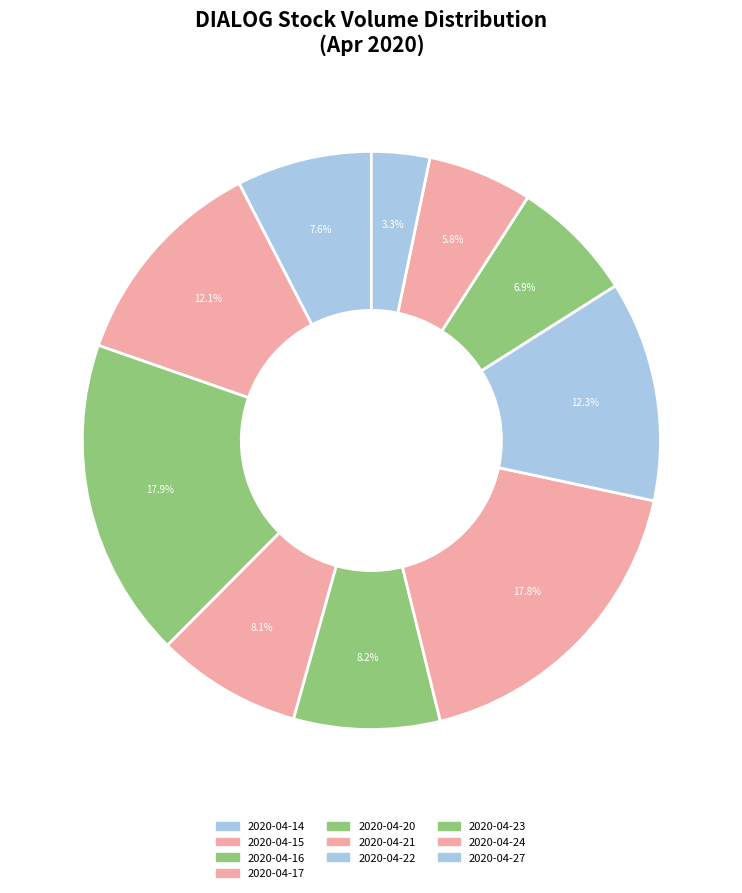

How many slices are in this pie chart?

10